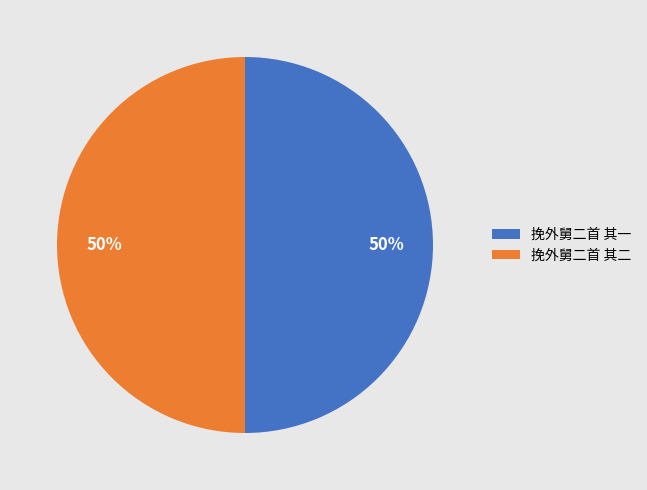

True or false: 挽外舅二首 其二 accounts for 40% of the total.

False